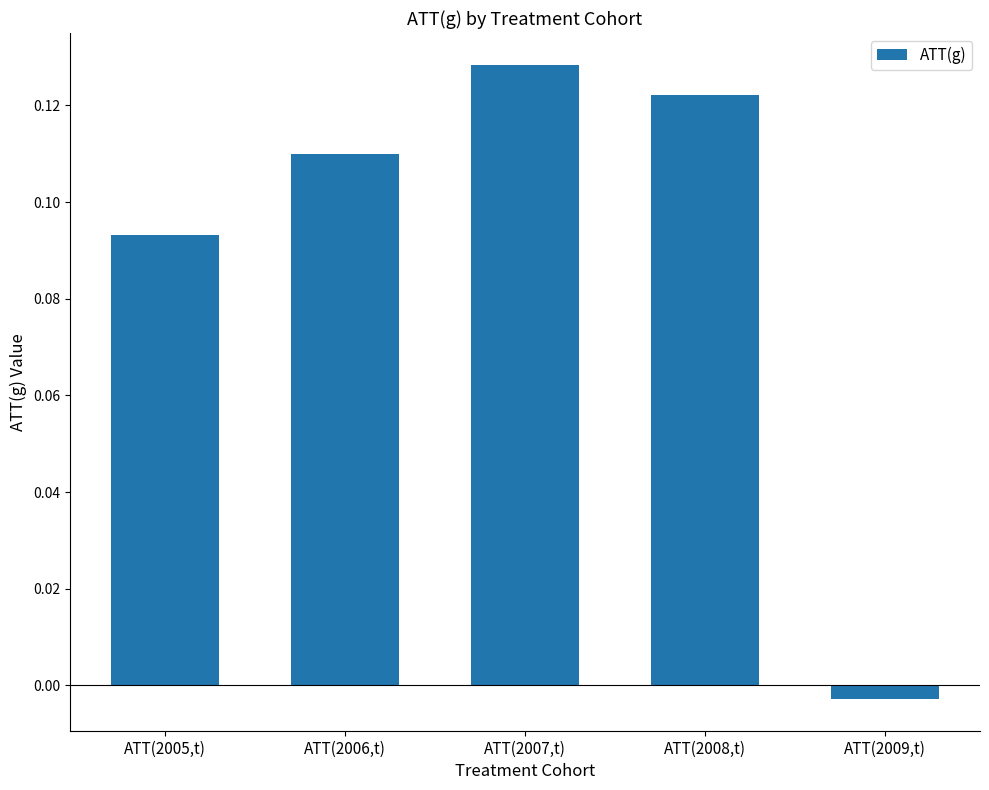

How many bars are there in total?

5